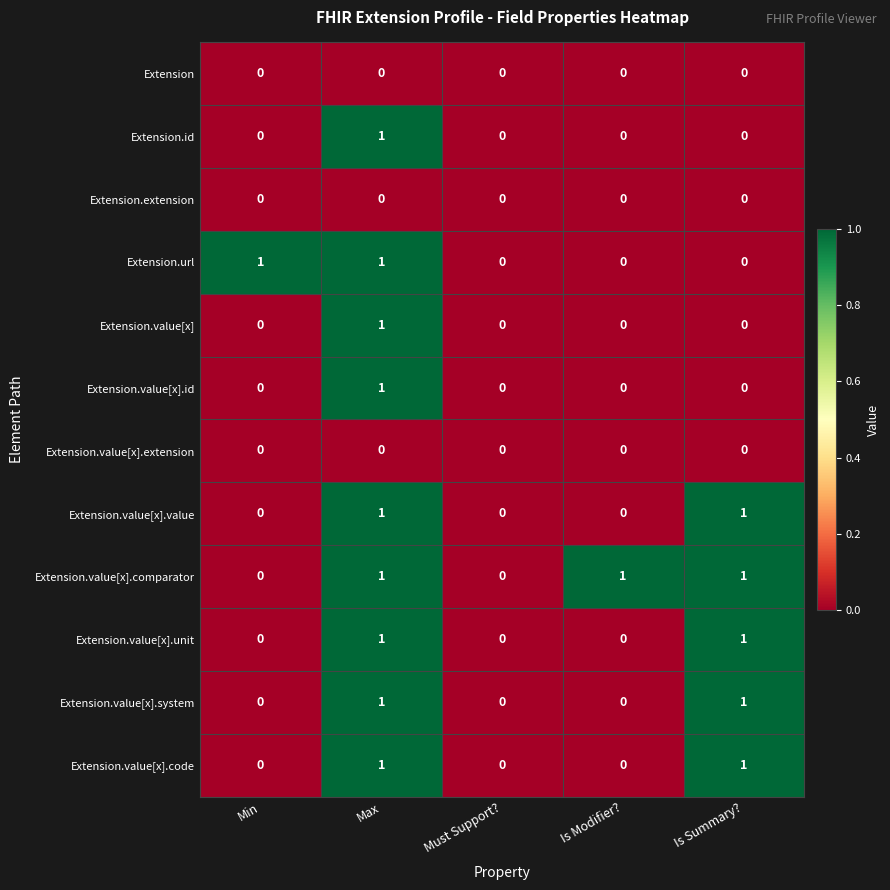

At which category is the sum across all series the highest?

Max